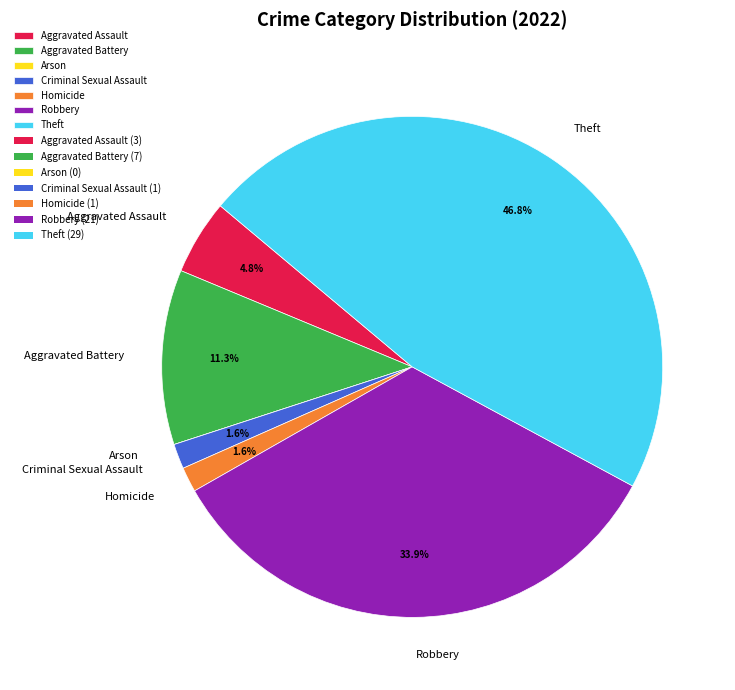

True or false: Aggravated Assault accounts for 11% of the total.

False